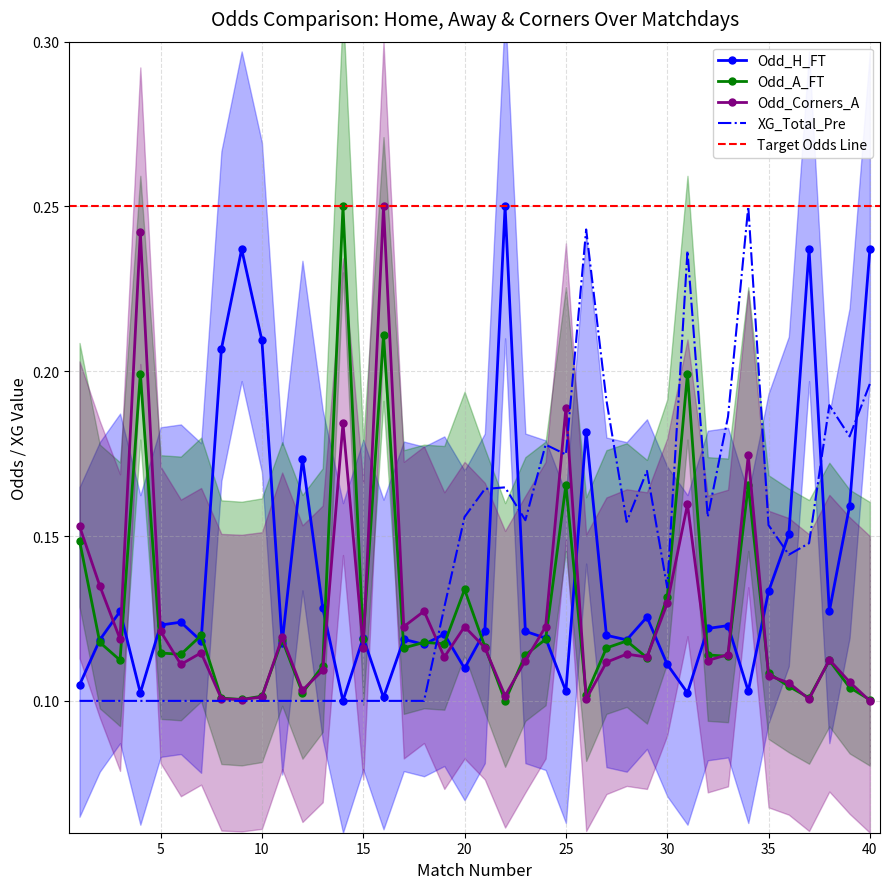

At how many categories does at least one series exceed 0?

40